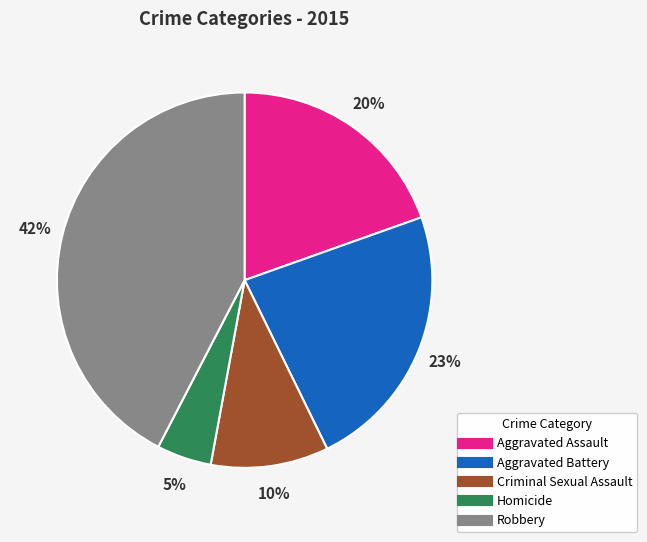

Approximately how many times larger is the value at Aggravated Assault compared to Robbery?

0.5